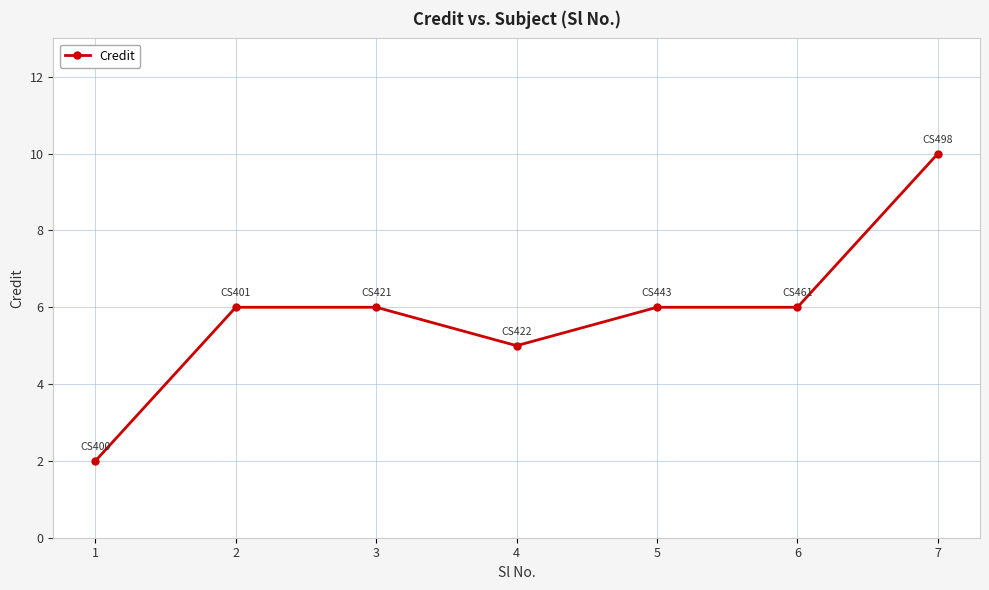

The chart shows a value of 2 at 6. True or false?

False